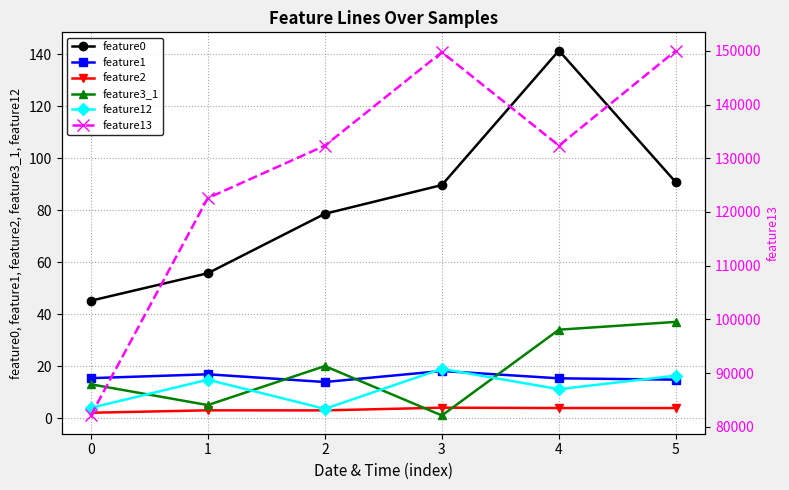

Rank the series at 4 from lowest to highest value.

feature2, feature12, feature1, feature3_1, feature0, feature13